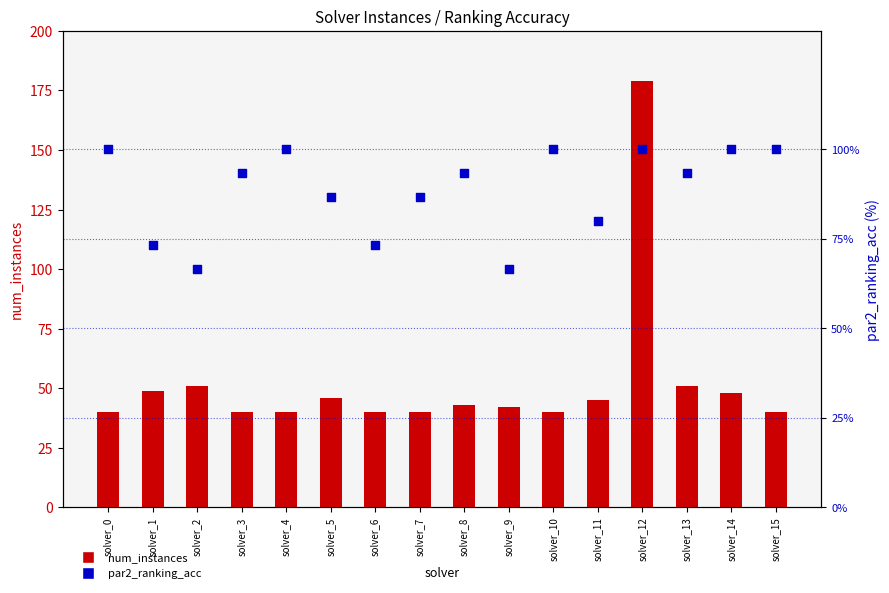

Which series has the largest total across all categories?

par2_ranking_acc